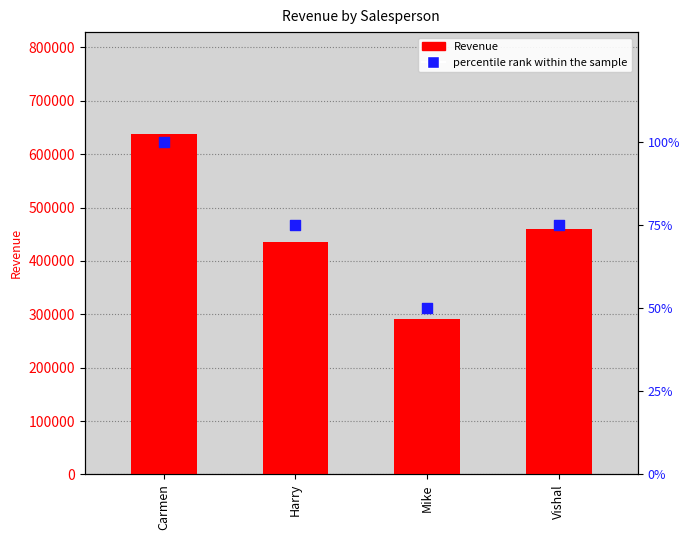

Which series has the largest Y range (max minus min)?

Revenue